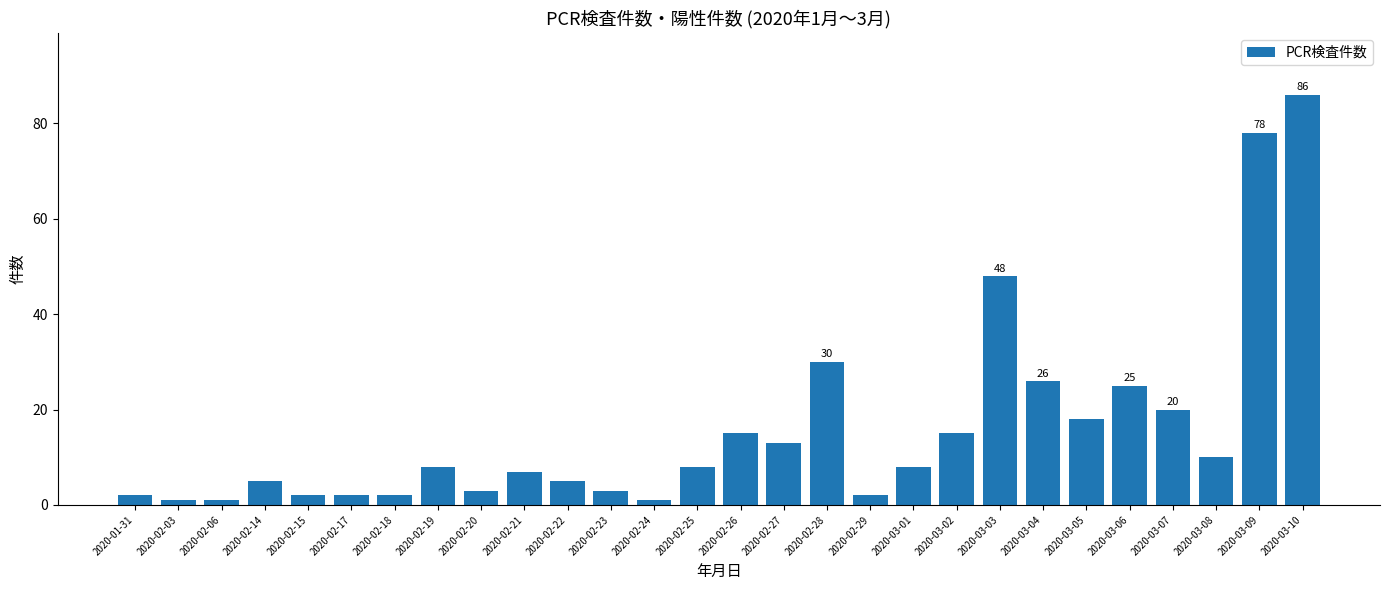

Does the chart contain stacked bars?

No